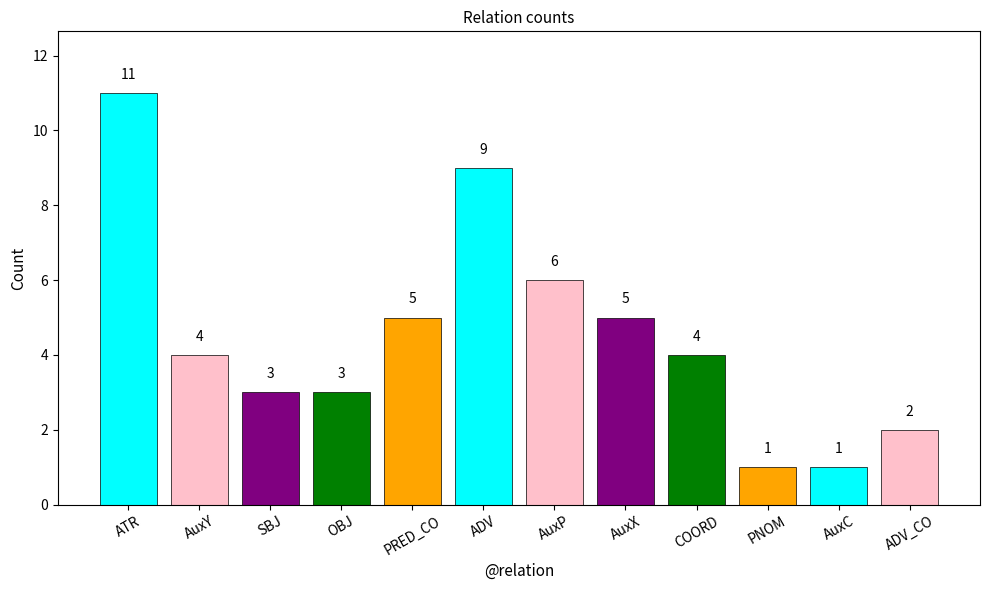

The value at ADV is 9. True or false?

True